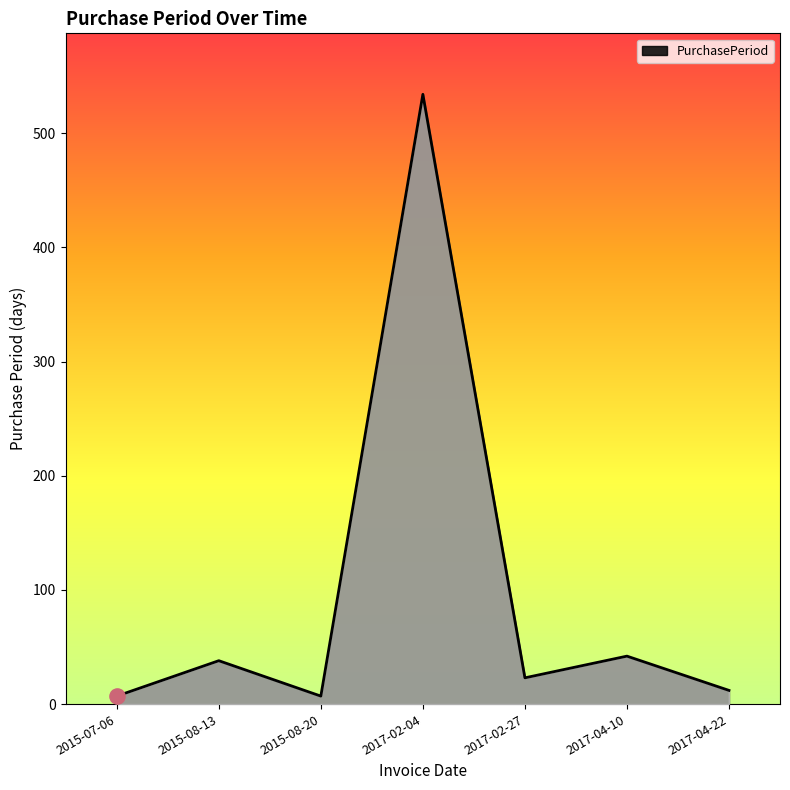

Which has a higher value, 2015-08-20 or 2015-08-13?

2015-08-13